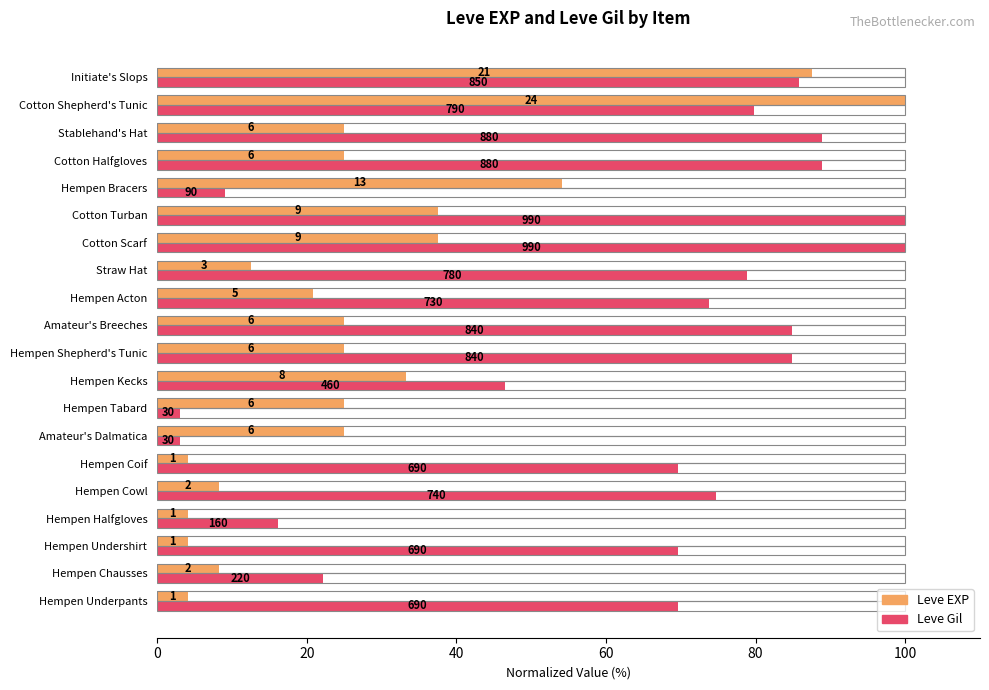

Rank the series by their maximum value, from highest to lowest.

Leve EXP, Leve Gil